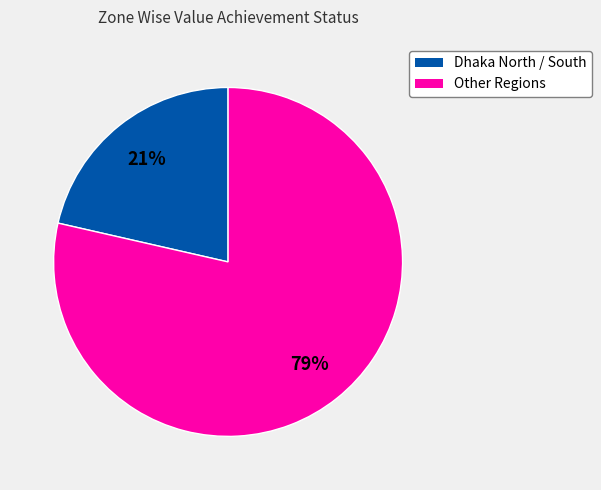

Is there a majority slice in this chart?

Yes